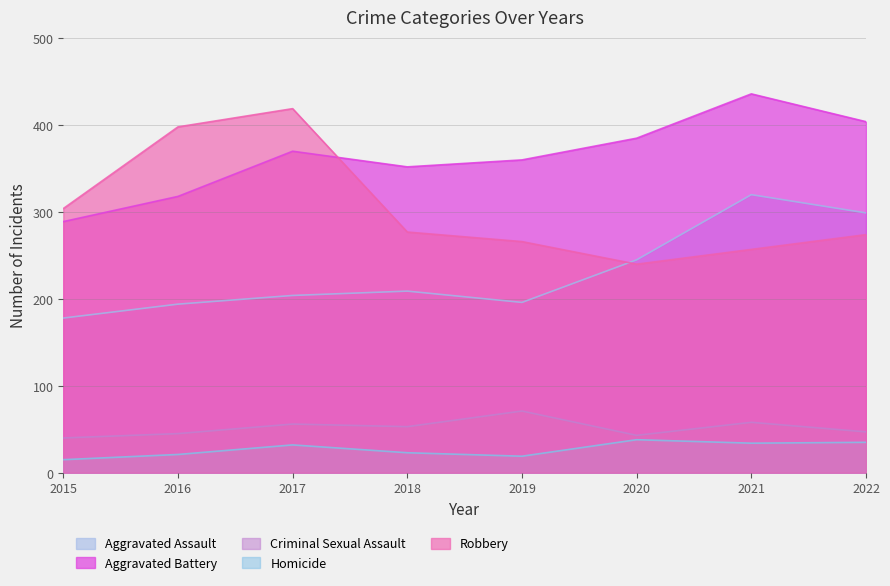

How many lines are shown in the chart?

5